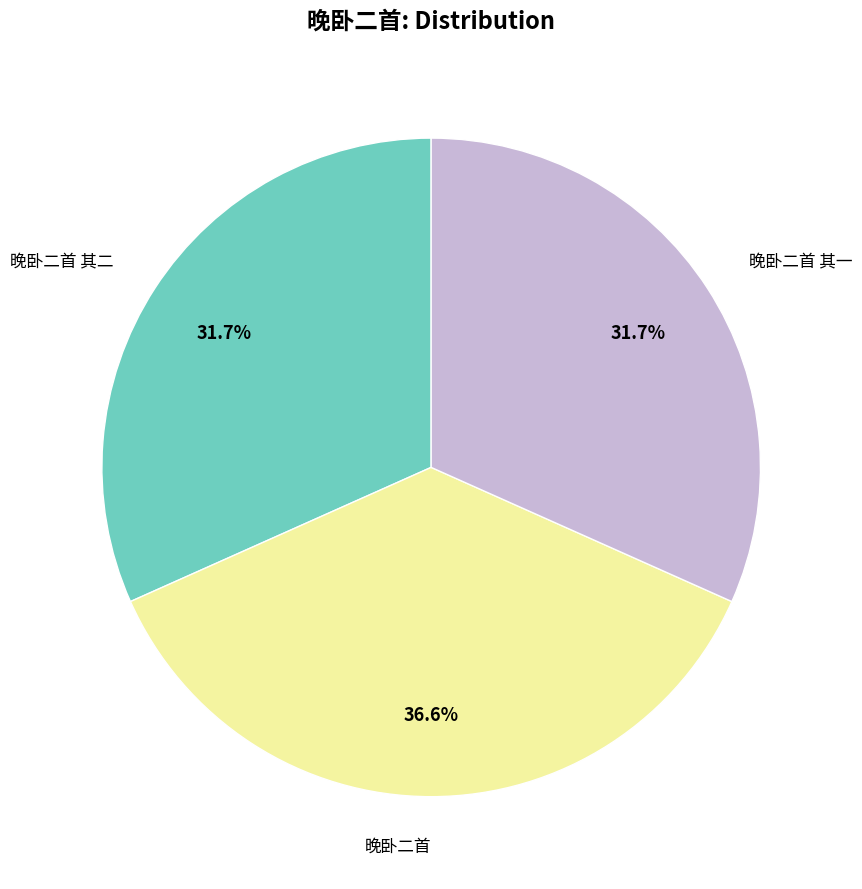

What is the ratio of the value at 晚卧二首 其二 to the value at 晚卧二首 其一?

1.0